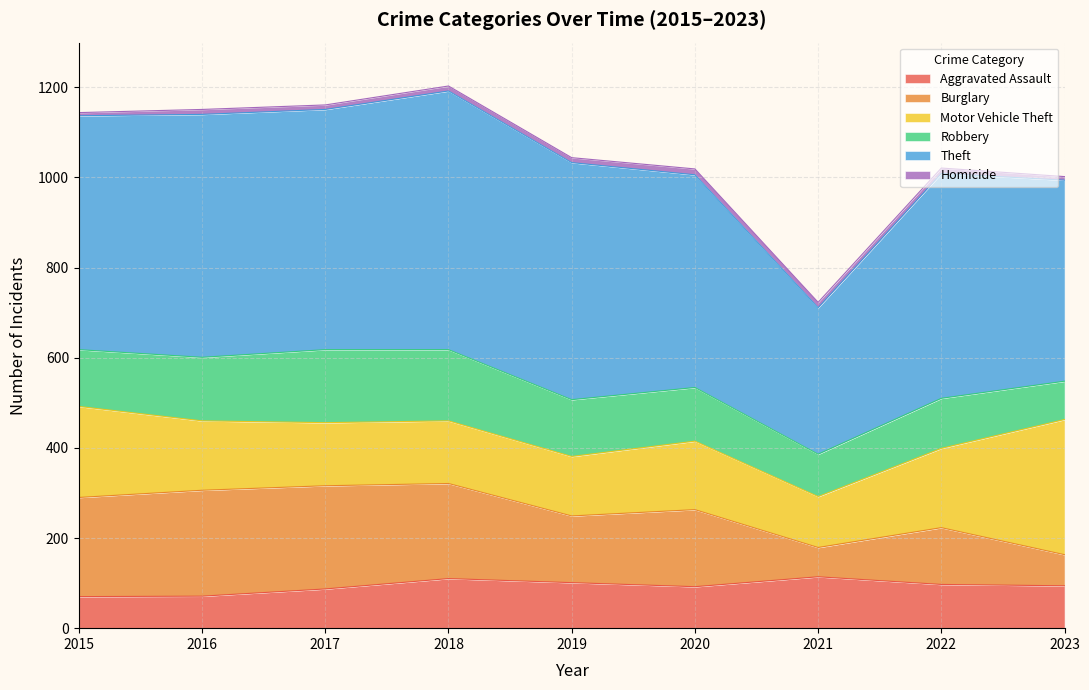

How many values in the Theft series are below 519?

4